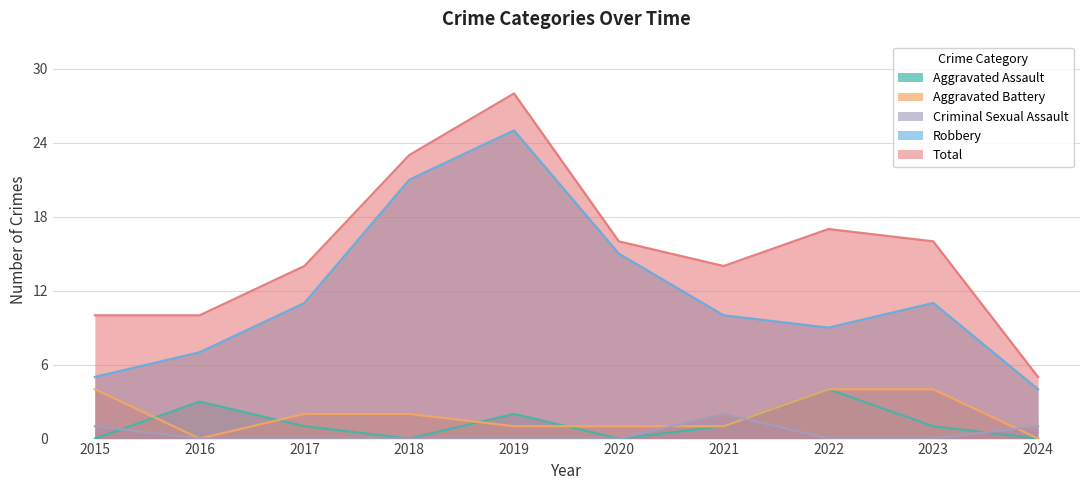

In Aggravated Battery, how many points are lower than both neighbors (excluding endpoints)?

1